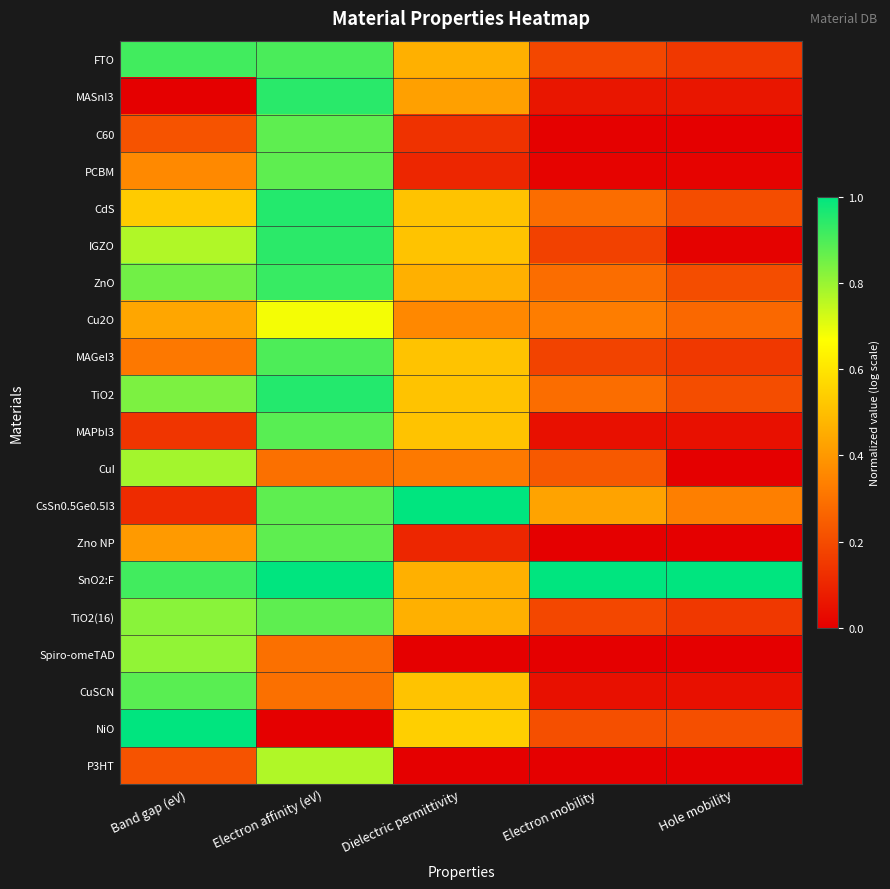

Which series has the largest total across all categories?

SnO2:F